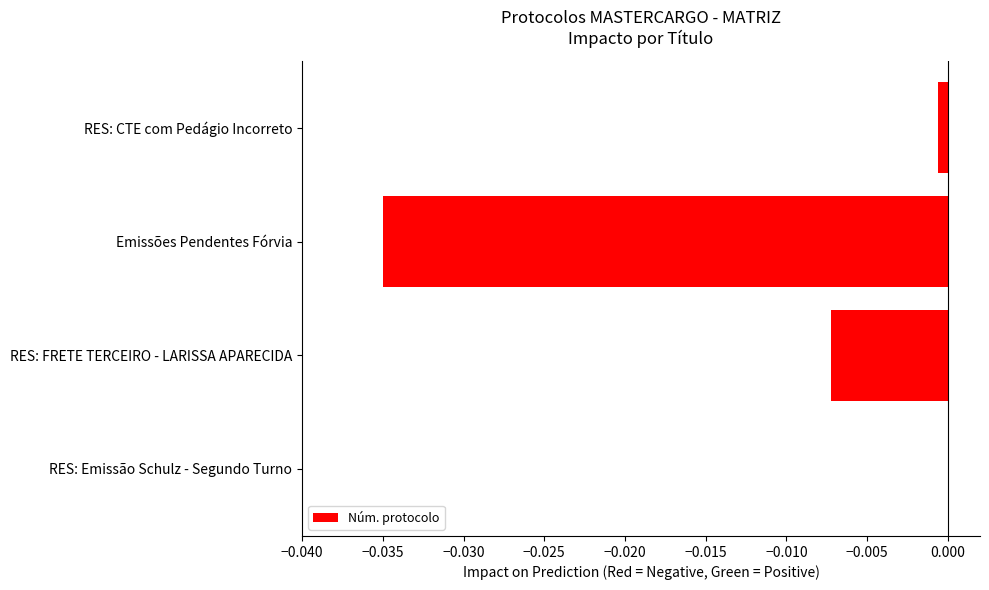

How many categories are shown in the chart?

4